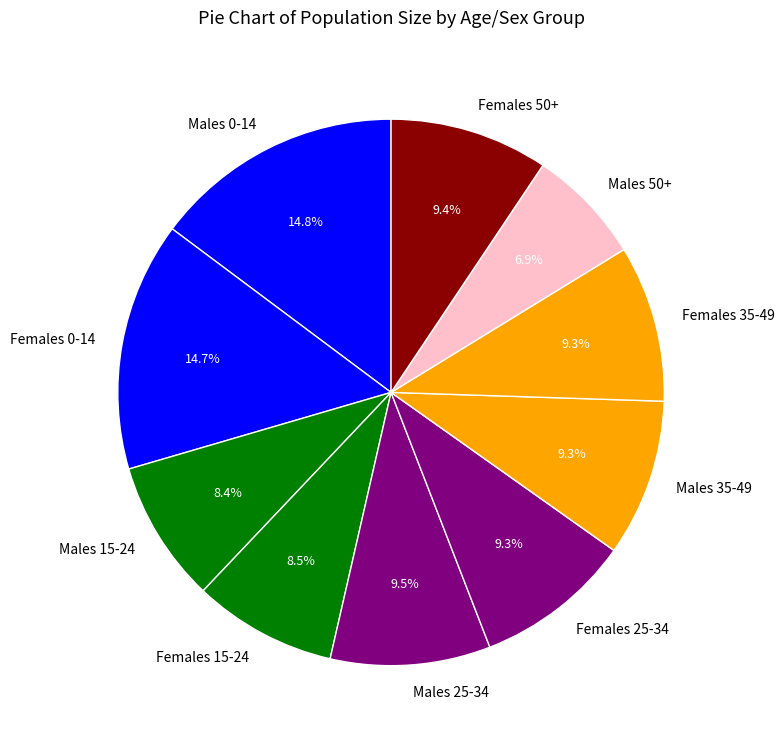

Combined, what portion of the pie is Males 25-34 and Females 25-34?

18.8%